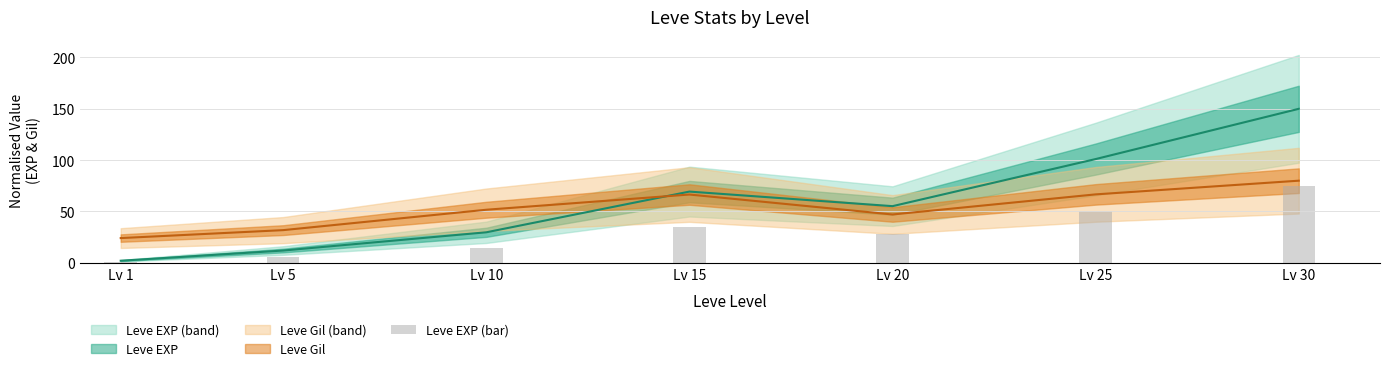

Reading left to right, extract all data points from this chart.

1.0	6.0	14.9	34.7	27.6	50.5	75.0